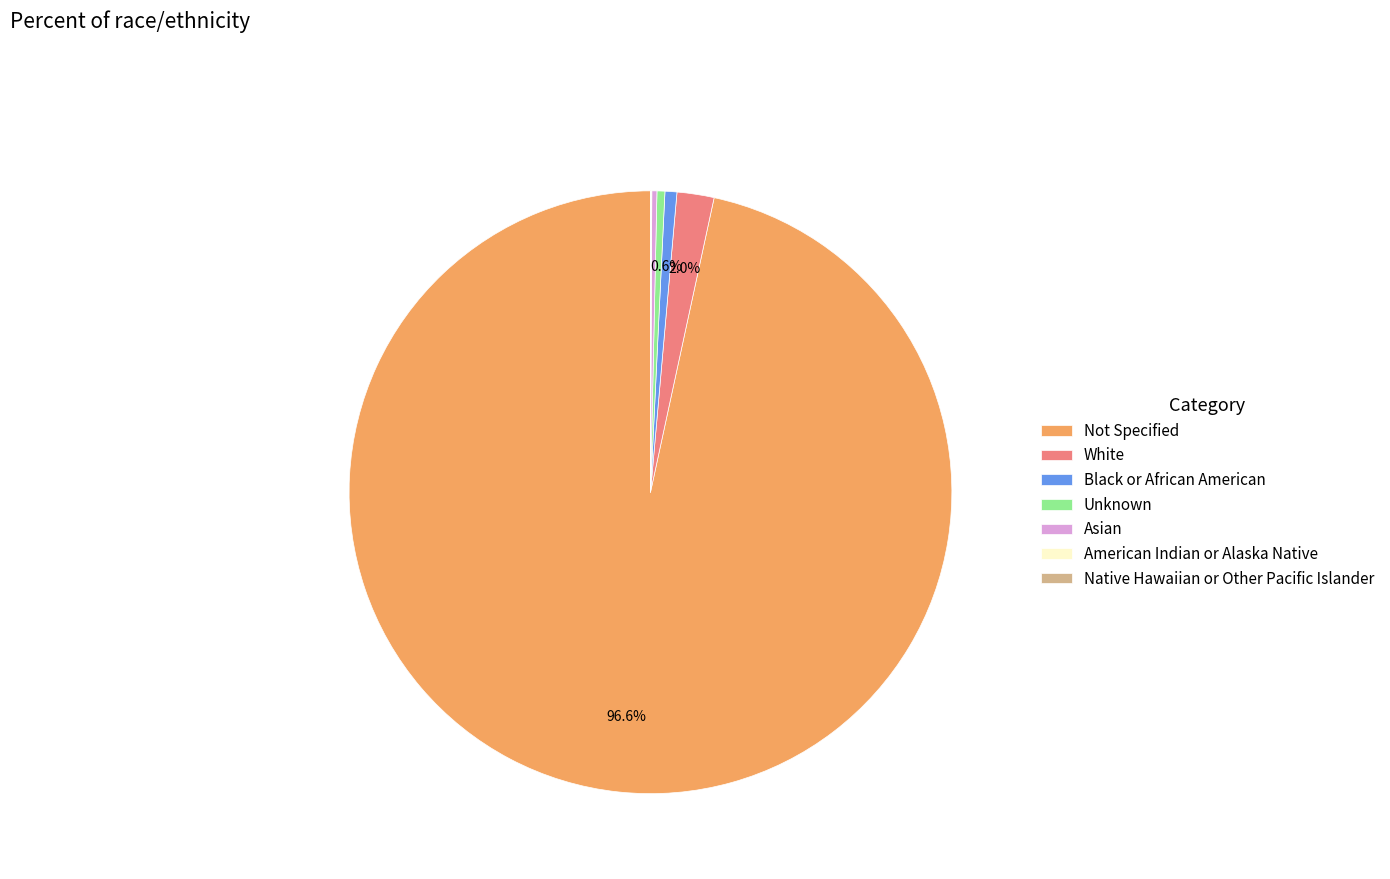

Which slice is the largest?

Not Specified